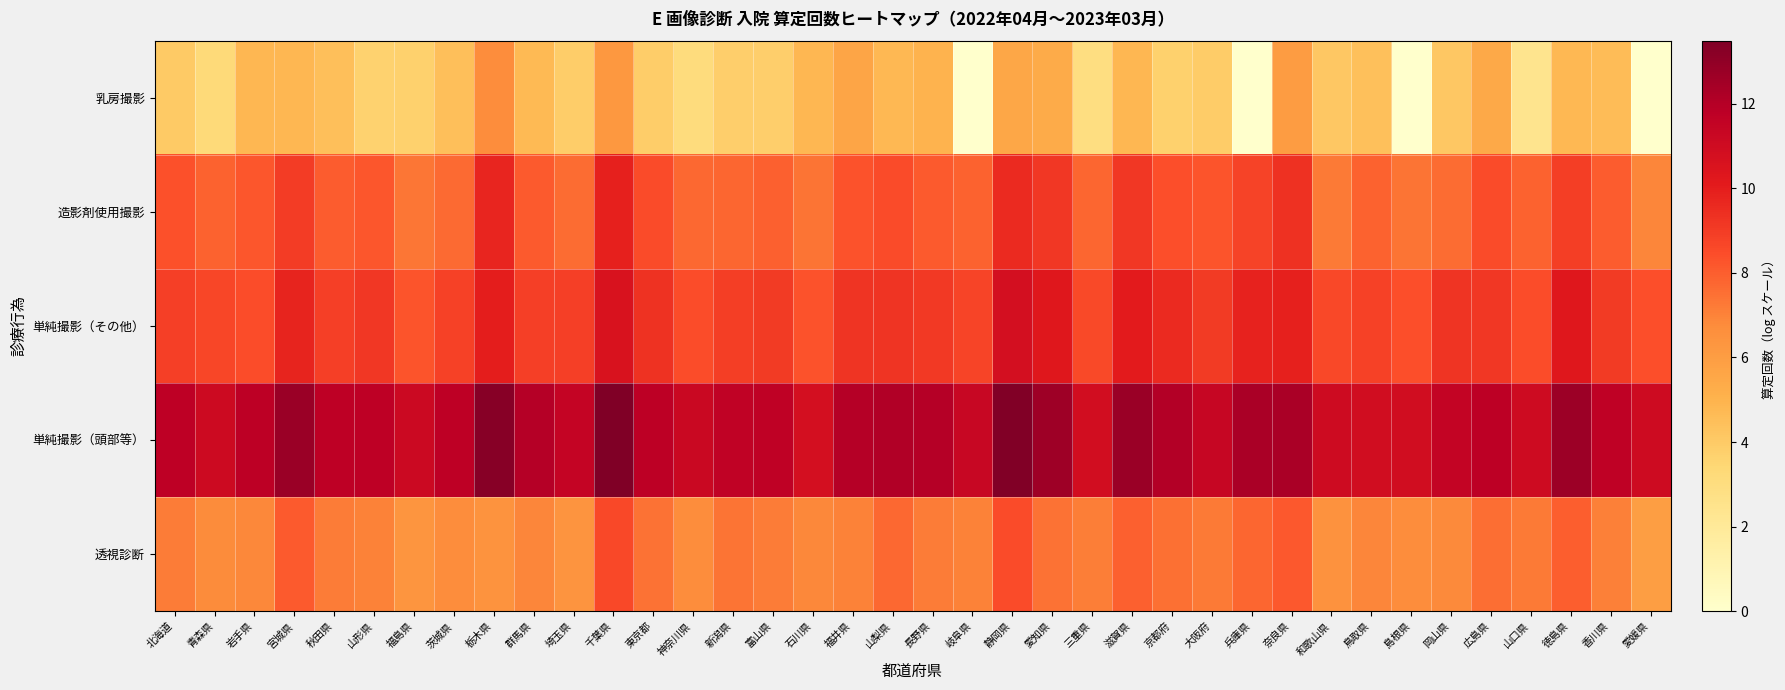

What is the difference between the highest and lowest values at 岡山県?

7.4